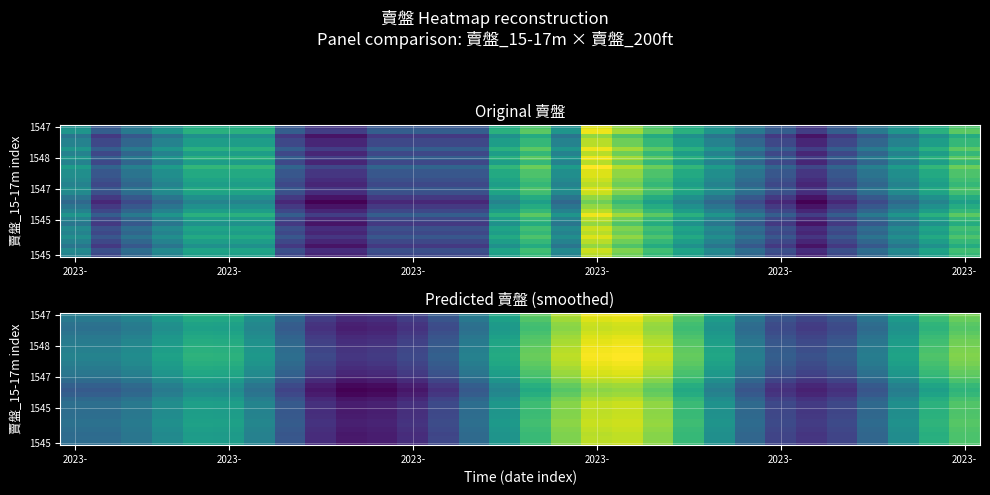

Count the number of data series in this chart.

30